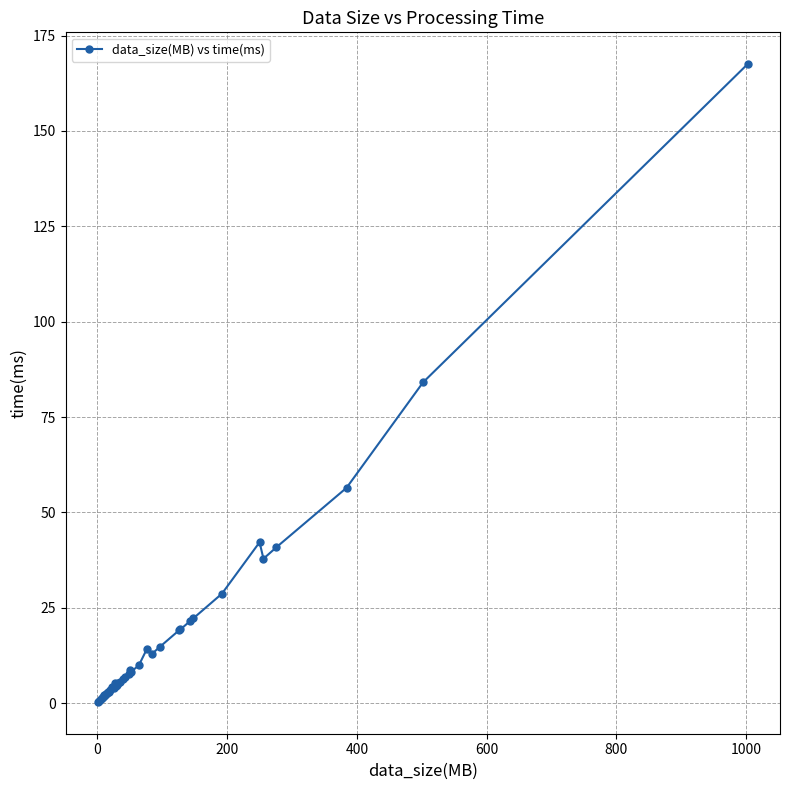

What is the average value?

17.2